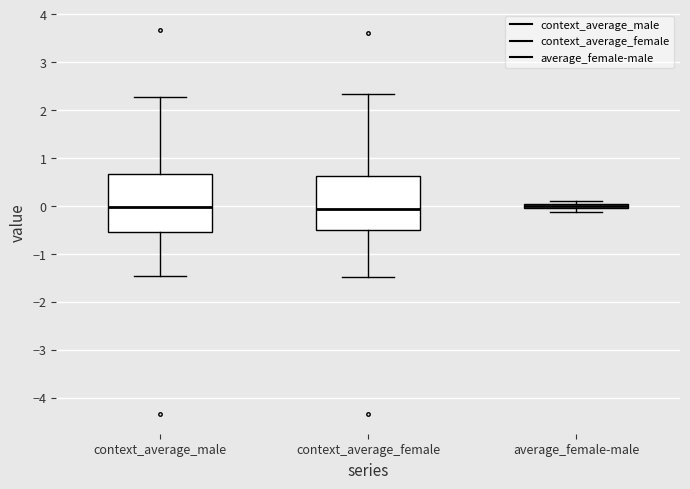

Where is the lower edge of the box for context_average_female on the y-axis? The values are not printed on the chart, so give them approximately, as read against the axis.

-0.5